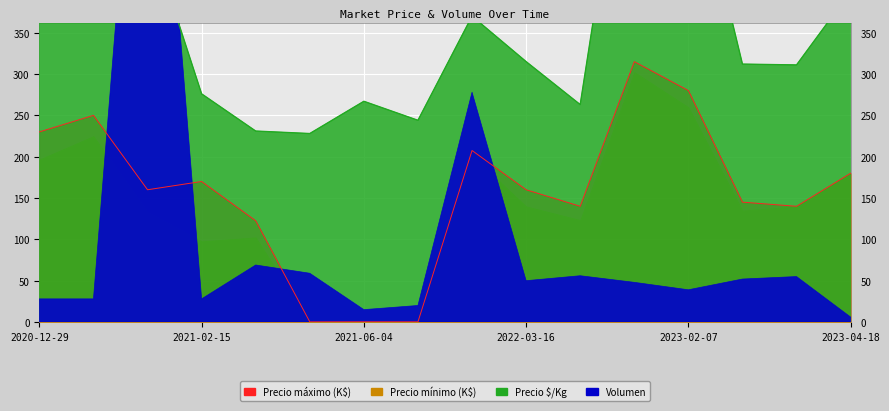

True or false: Precio mínimo and Precio $/Kg intersect in this chart.

False